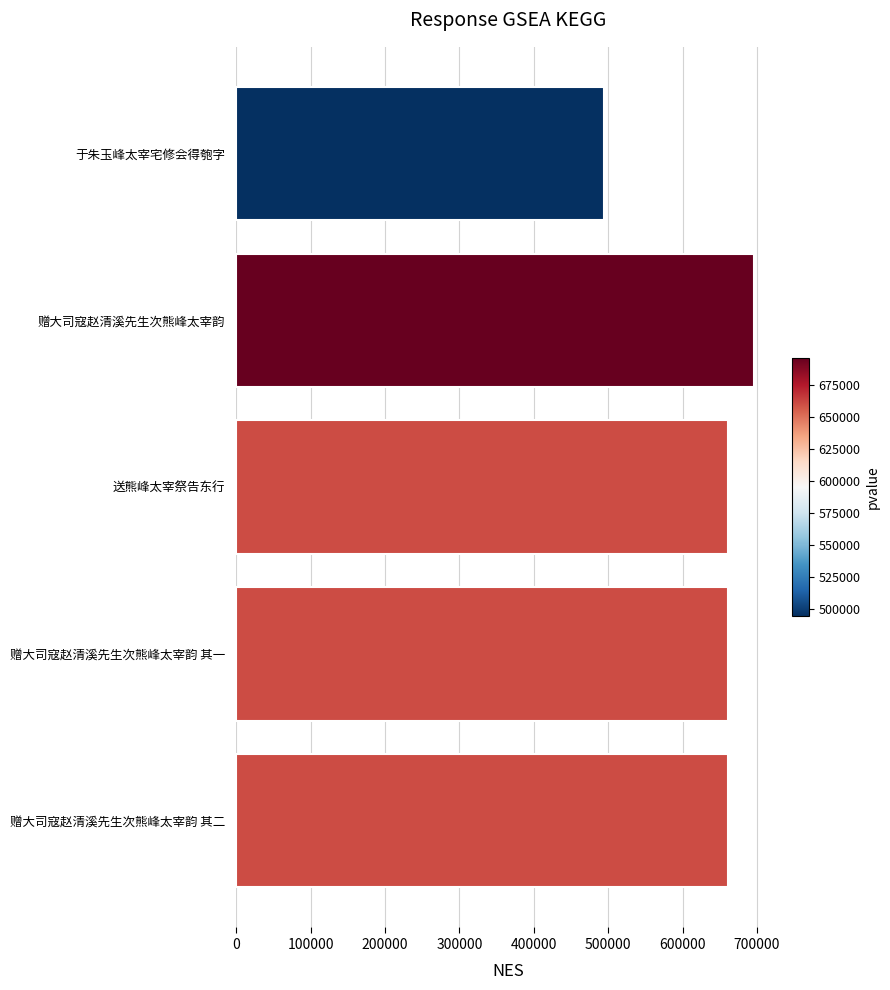

At which category does the chart reach its minimum across all series?

于朱玉峰太宰宅修会得匏字